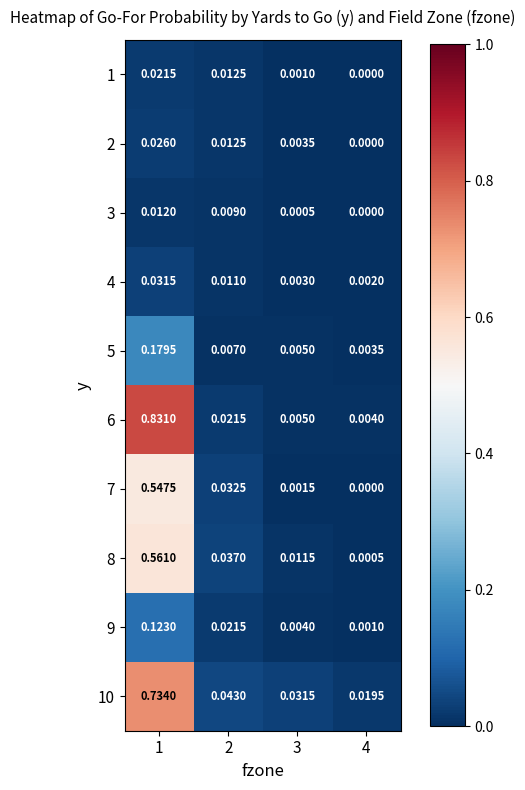

Between 1 and 3, which series saw the biggest shift?

6